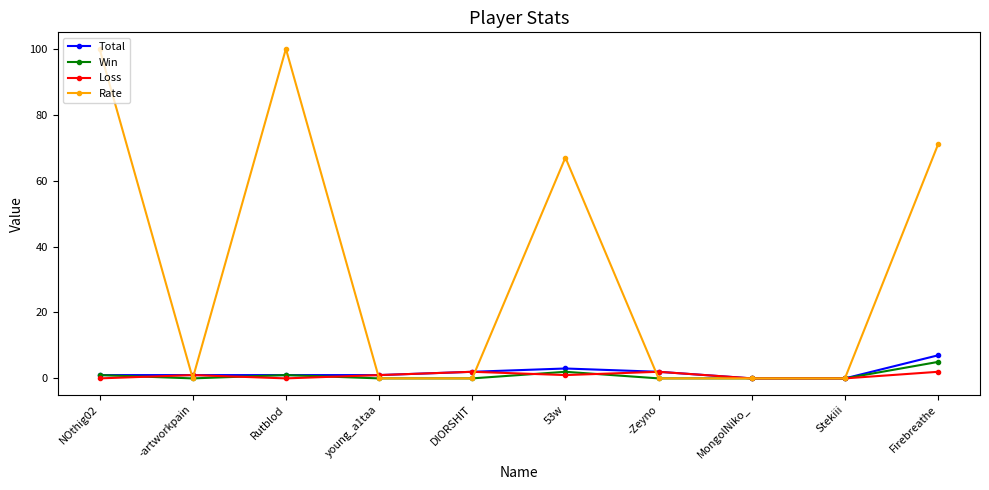

Is it true that Loss equals 0 at NOthig02?

True